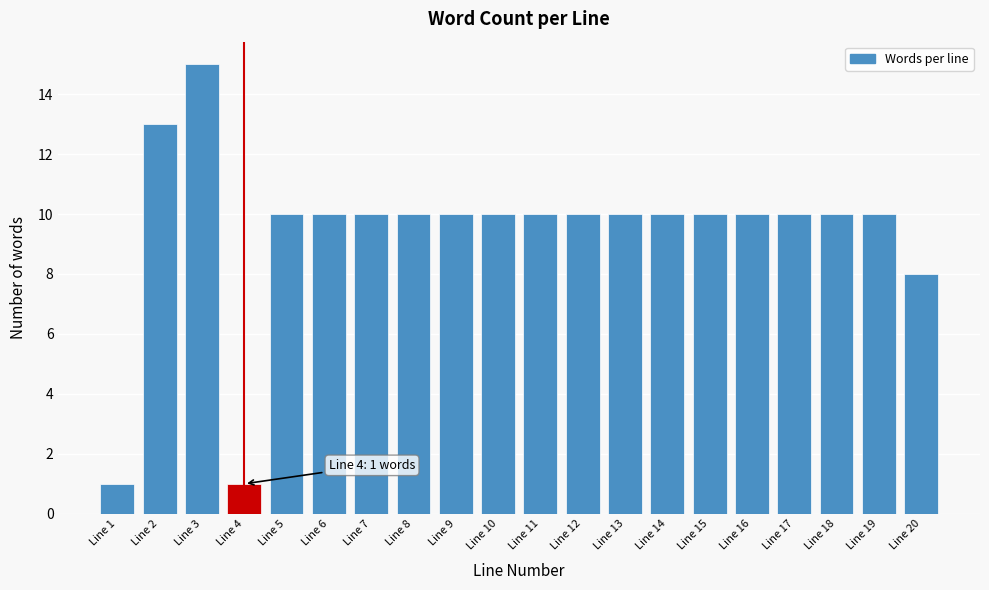

Reading right to left, extract all data points from this chart.

Line 20=8	Line 19=10	Line 18=10	Line 17=10	Line 16=10	Line 15=10	Line 14=10	Line 13=10	Line 12=10	Line 11=10	Line 10=10	Line 9=10	Line 8=10	Line 7=10	Line 6=10	Line 5=10	Line 4=1	Line 3=15	Line 2=13	Line 1=1